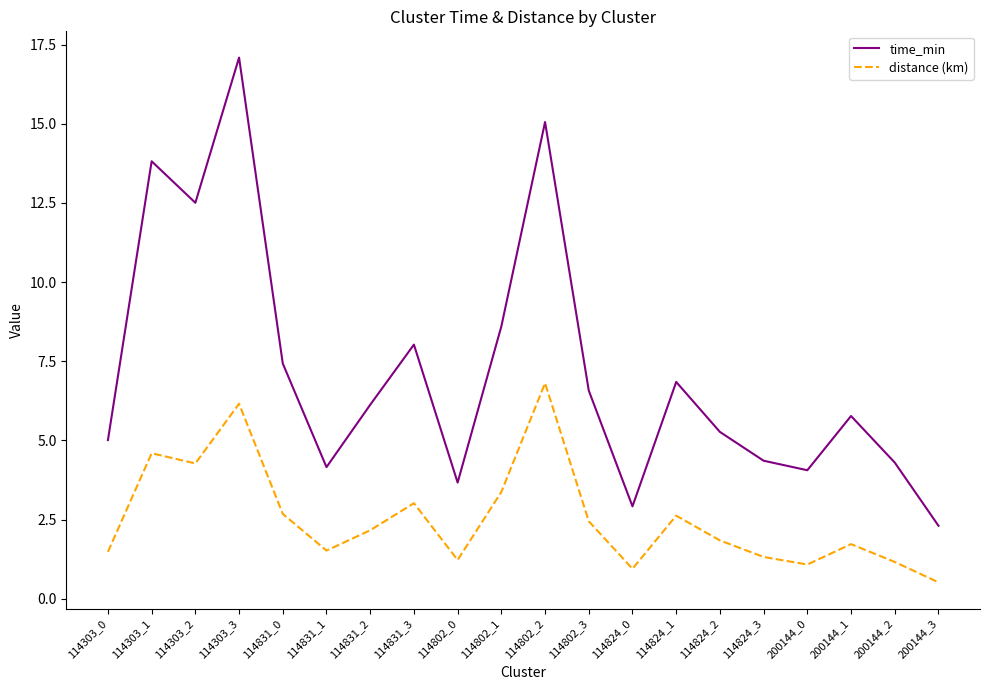

At which category does the chart reach its peak across all series?

114303_3